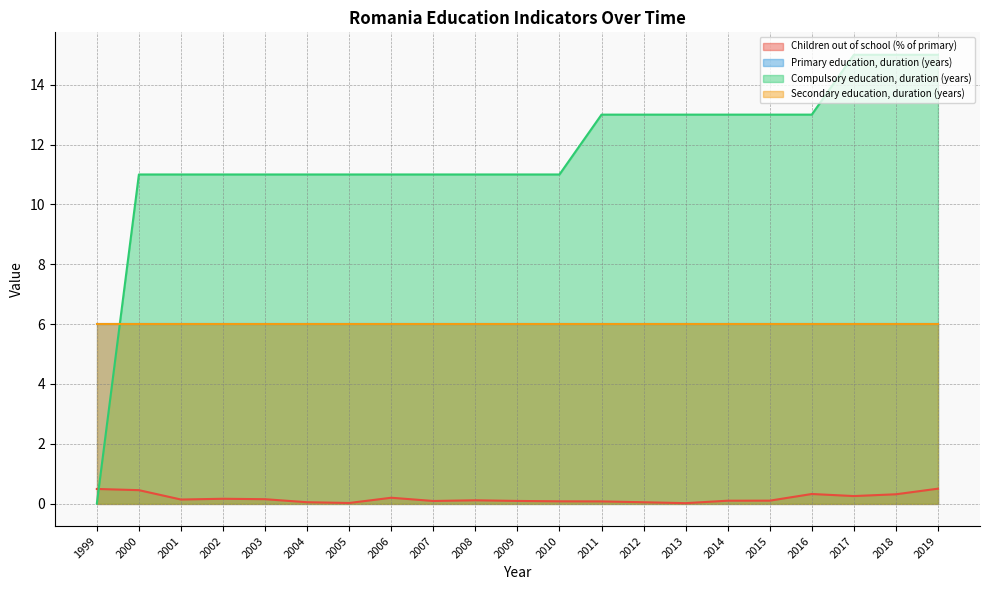

Does the chart have visible grid lines?

Yes